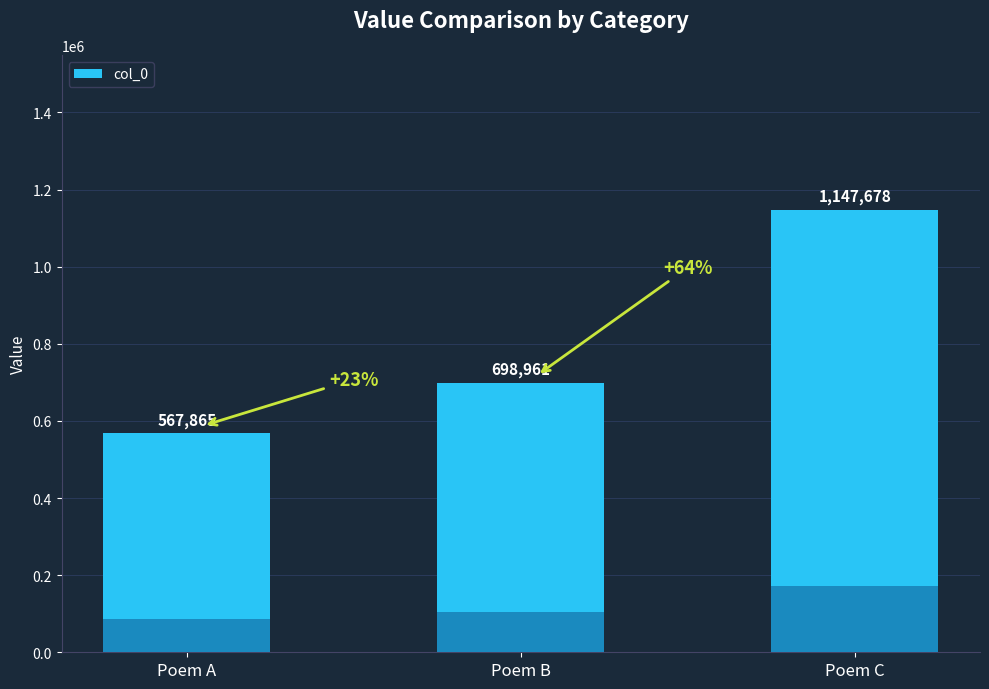

What is the sum of all values?

2414504